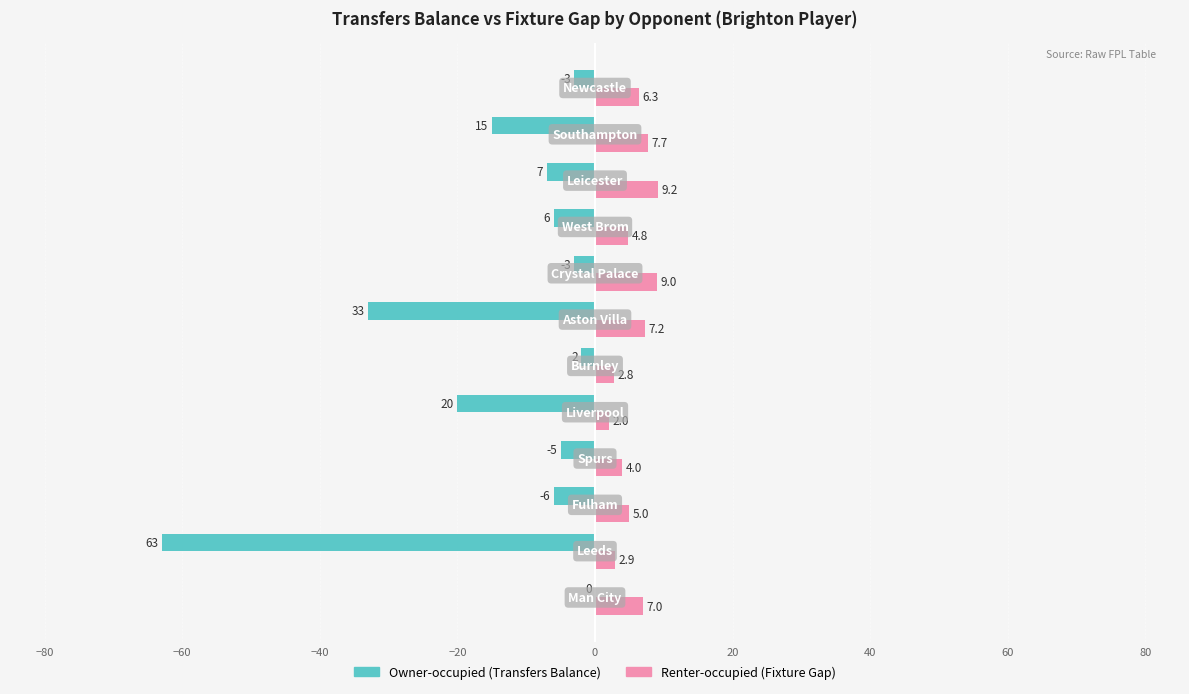

What is the greatest value displayed?

9.2